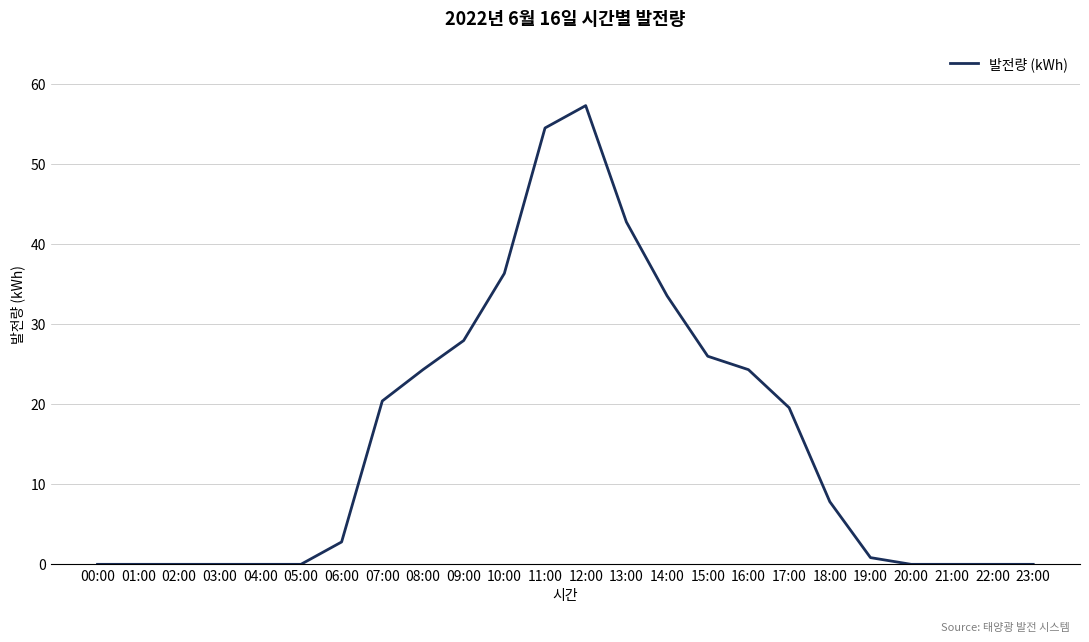

At which category does the chart reach its peak across all series?

12:00